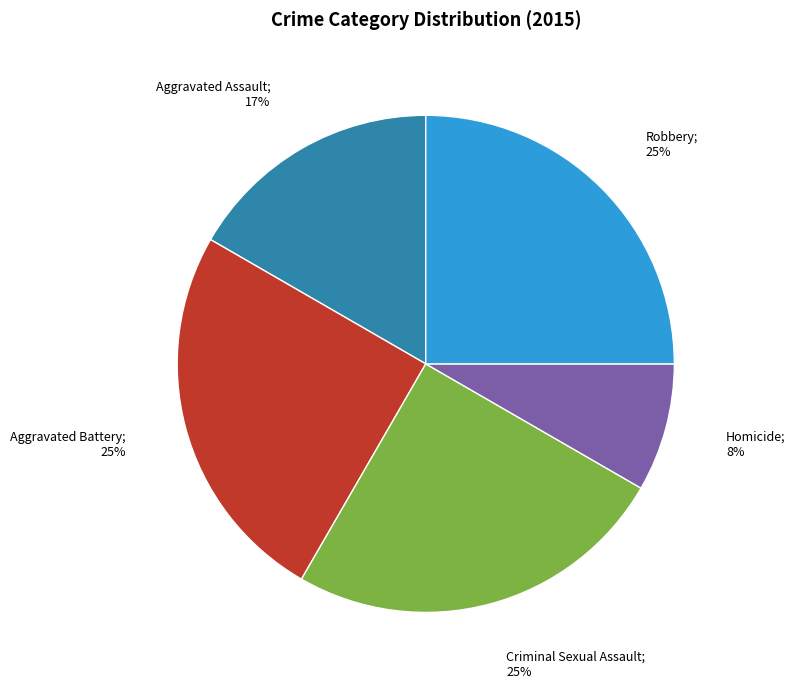

Is there a majority slice in this chart?

No